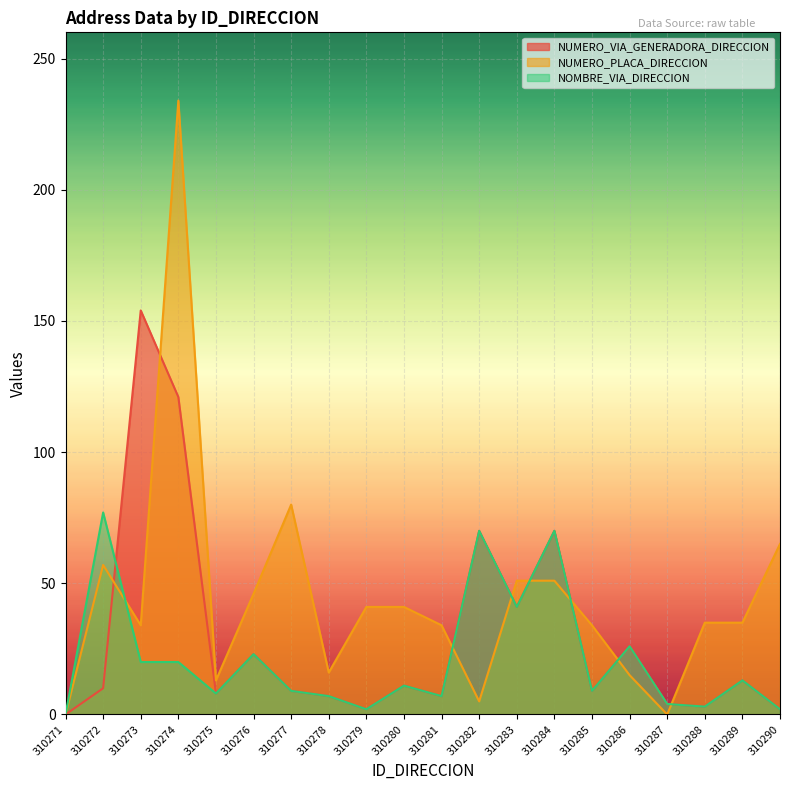

What is the value of the NOMBRE_VIA_DIRECCION point at the 20th from the left?

2